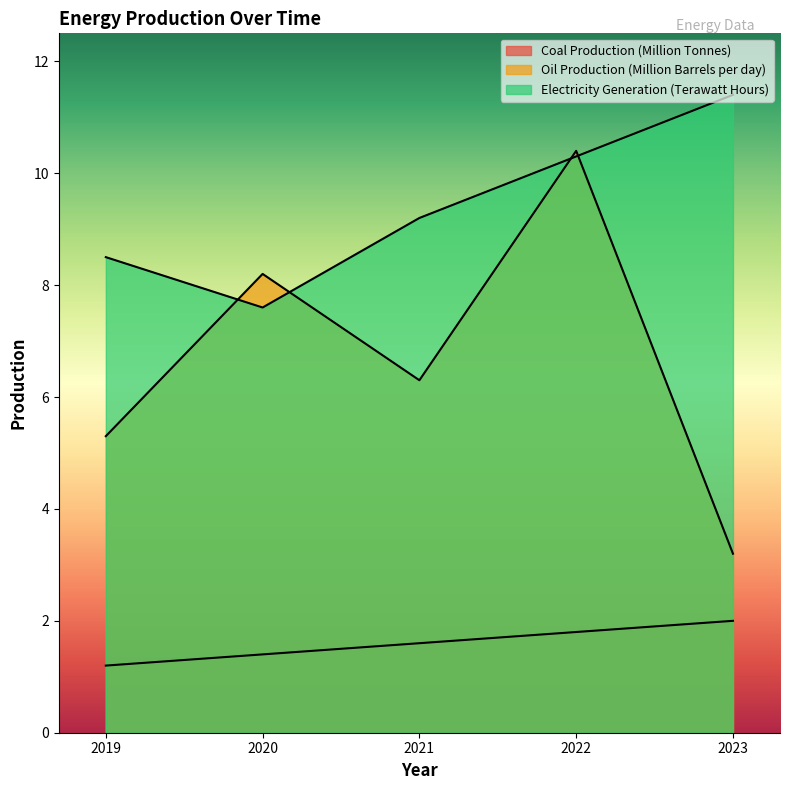

Which series changed the most between 2022 and 2023?

Oil Production (Million Barrels per day)